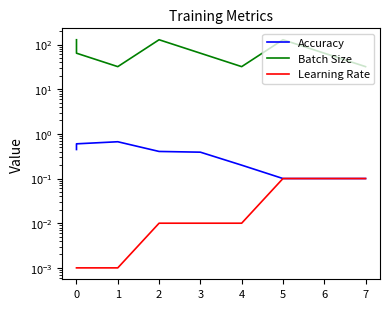

What is the sum of the Accuracy values at 5 and 3?

0.5